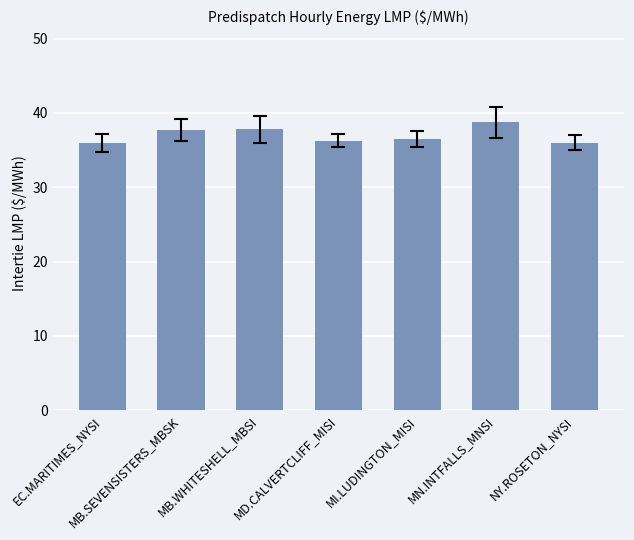

What is the label of the 6th bar from the left?

MN.INTFALLS_MNSI